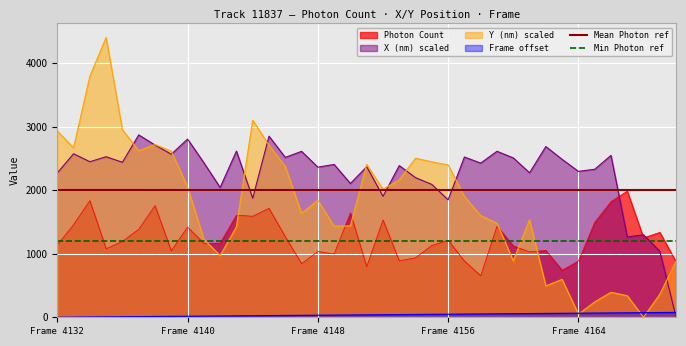

How many lines are shown in the chart?

6